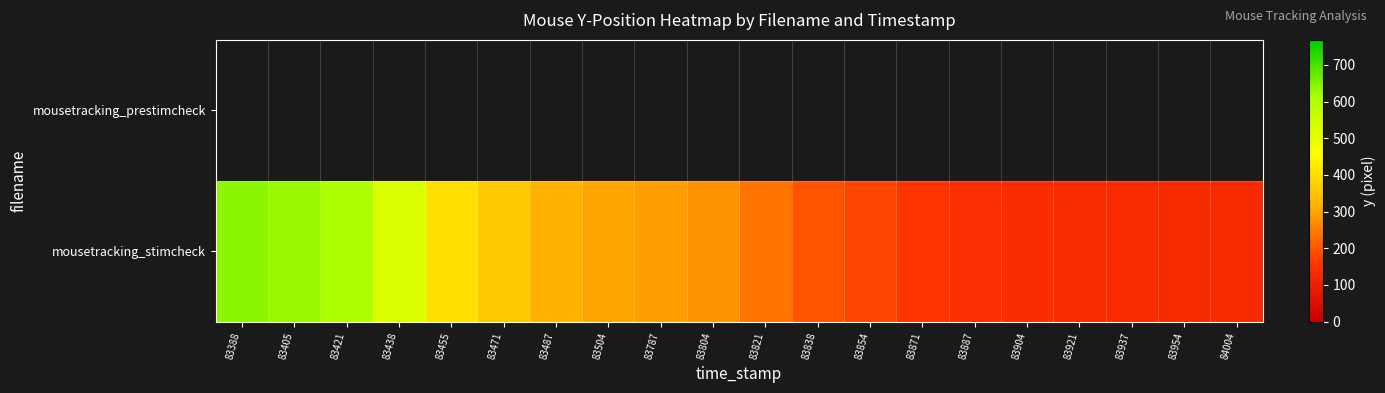

Which label corresponds to the smallest value in the chart?

84004